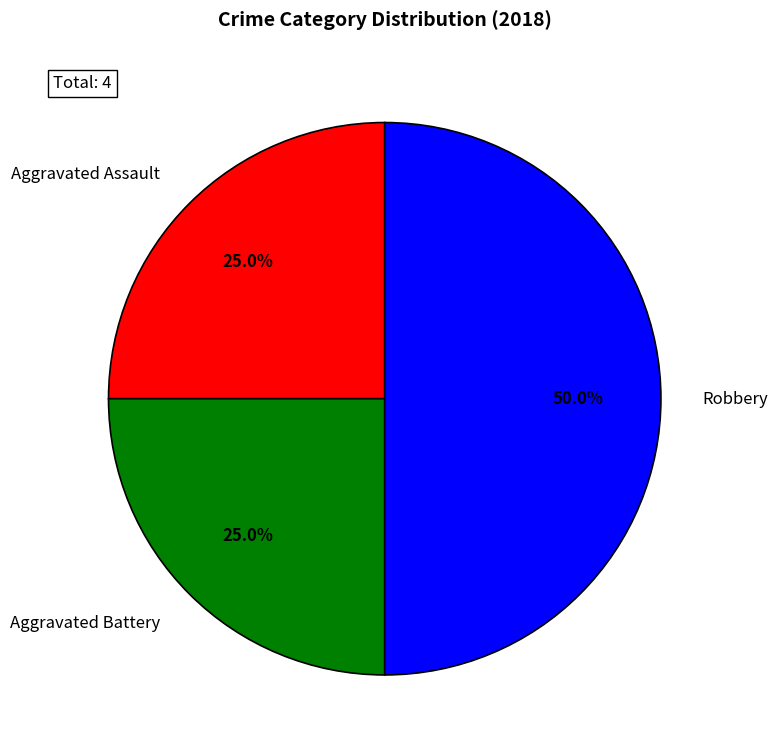

Does Aggravated Assault represent more than half of the total?

No